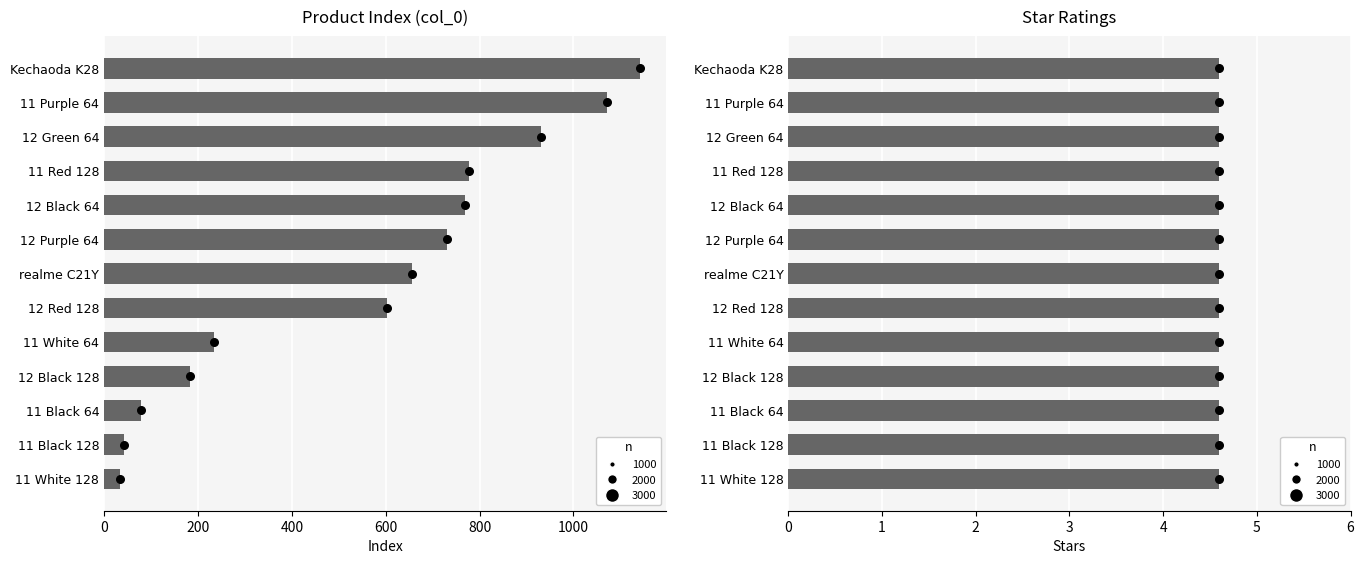

Which series has the widest spread of Y values?

col_0